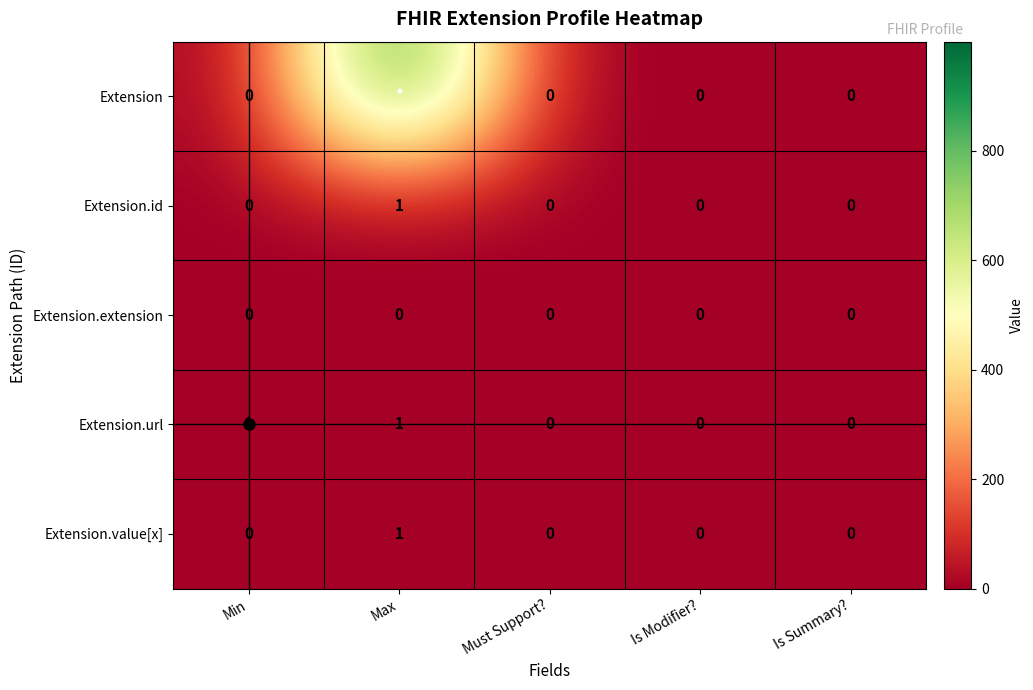

The Extension.id series shows 1 at Max. True or false?

True